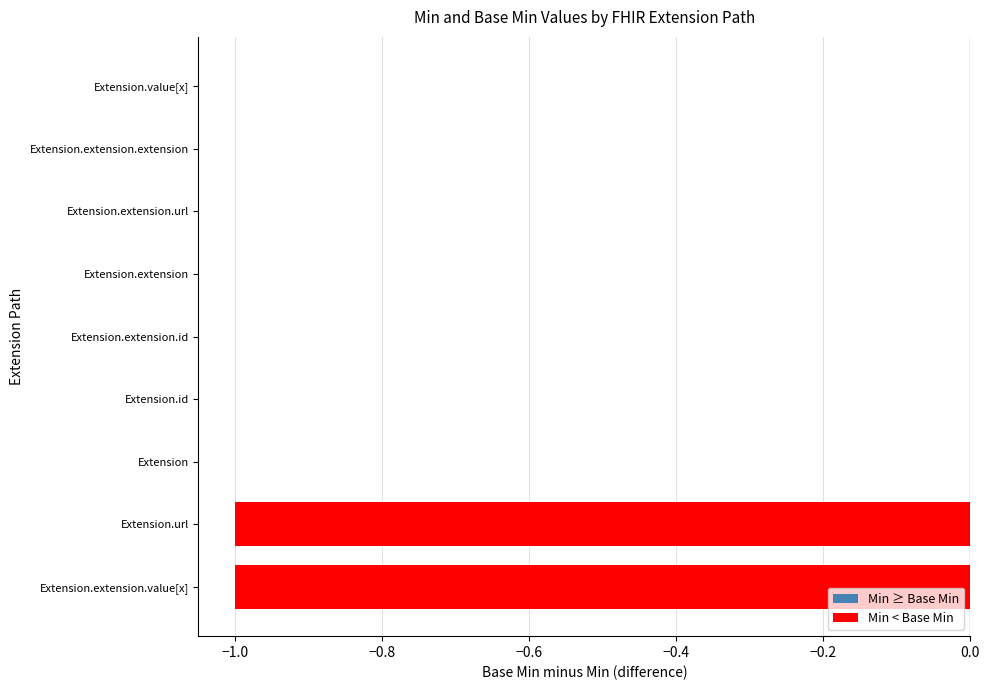

Which has a higher value, Extension.url or Extension.extension?

Extension.extension